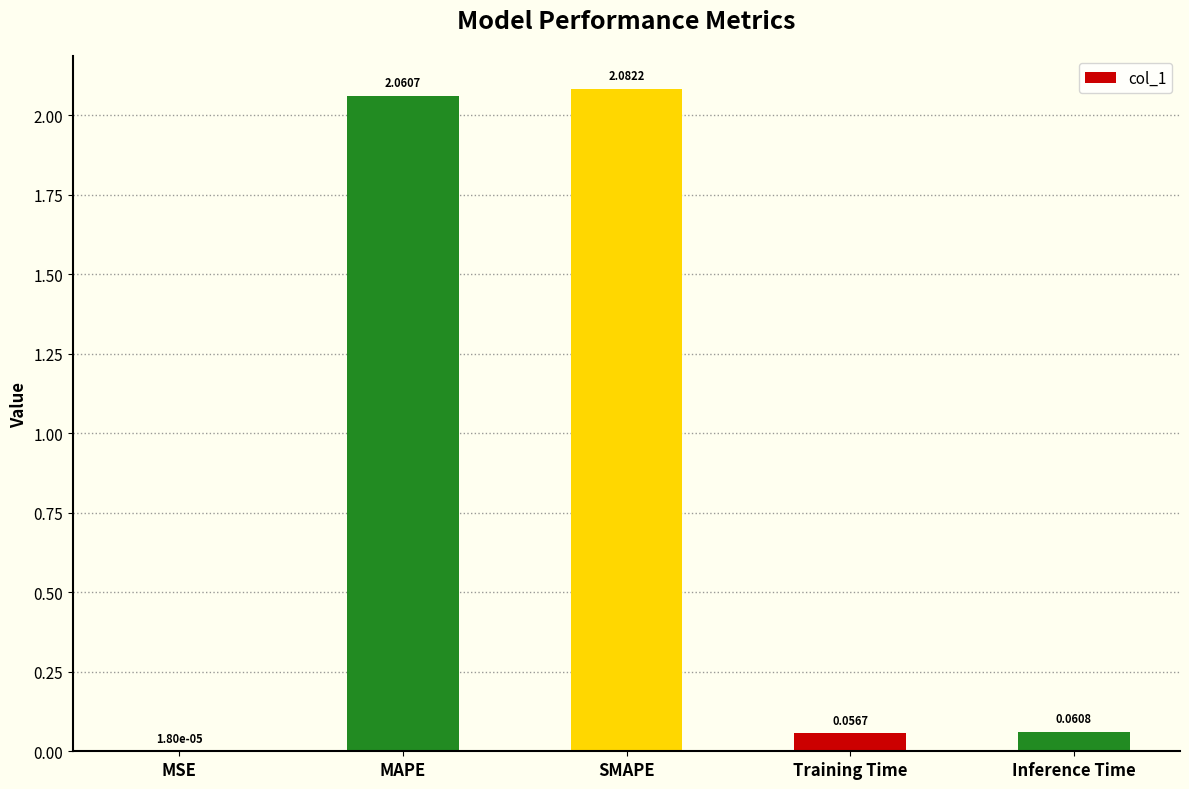

Between SMAPE and Inference Time, which is larger?

SMAPE